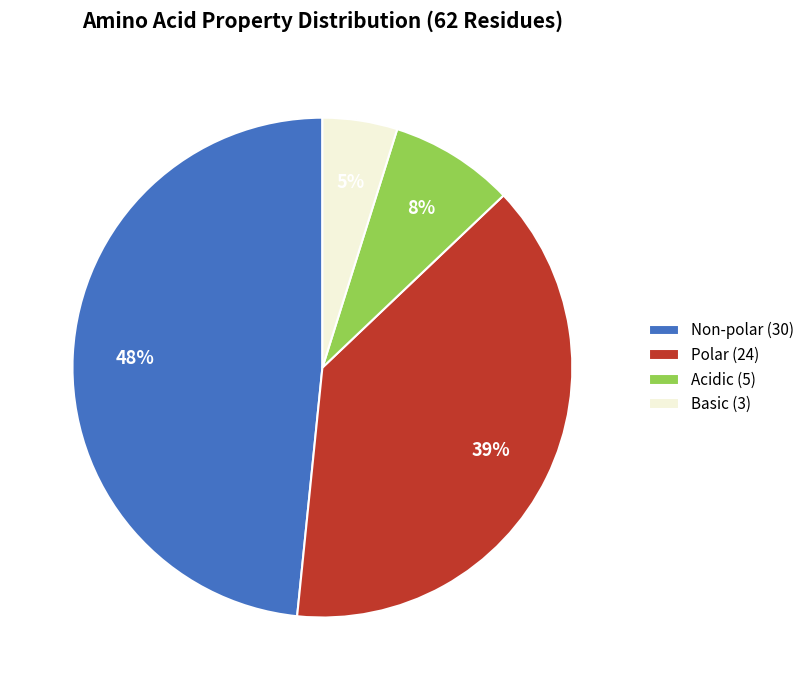

Which has a higher value, Polar (24) or Non-polar (30)?

Non-polar (30)